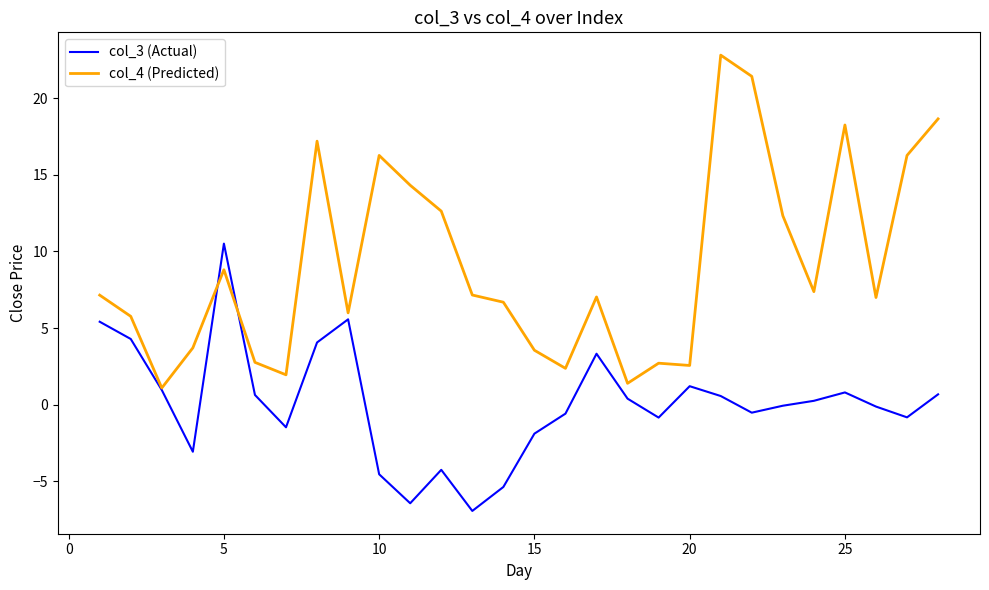

Rank the series by their average value, from lowest to highest.

col_3 (Actual), col_4 (Predicted)